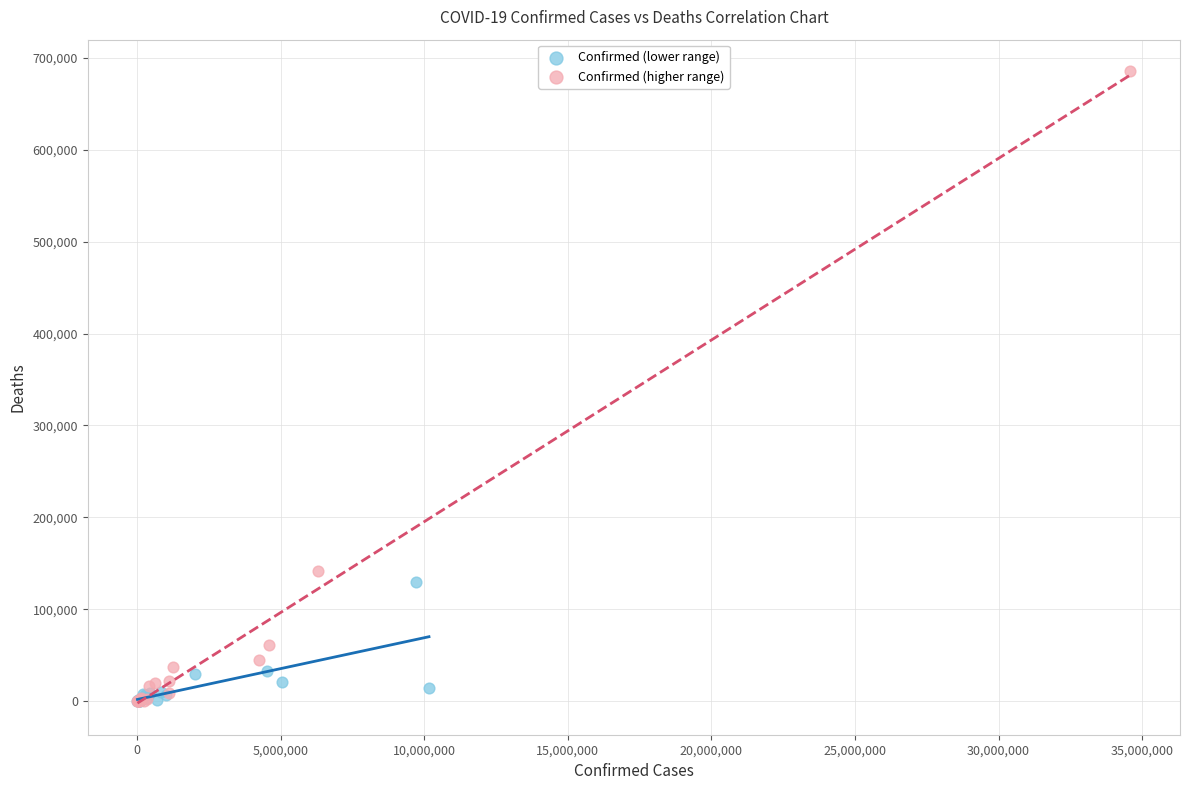

Which series has the widest spread of Y values?

Confirmed (higher range)